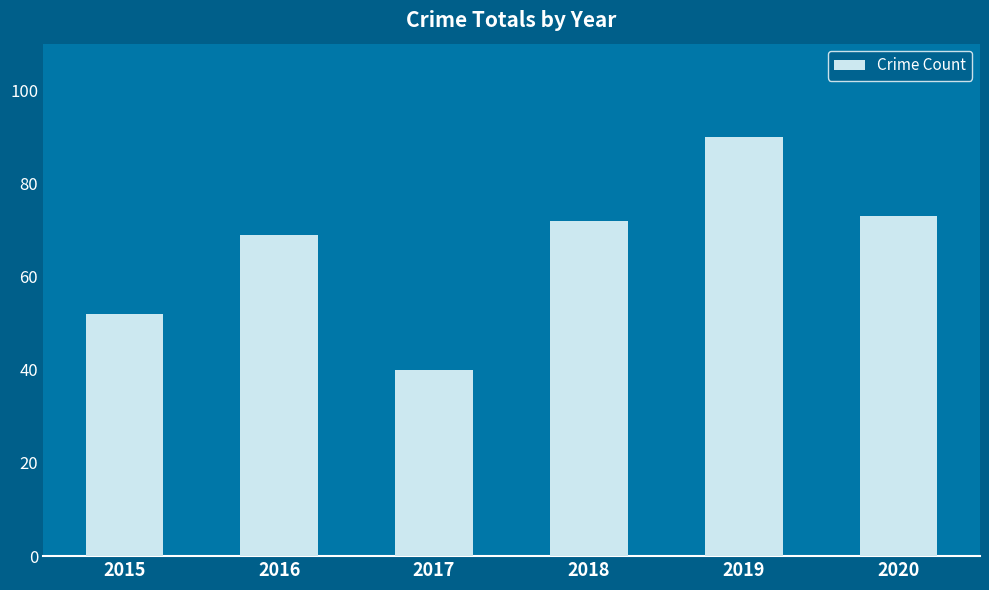

Read the value at 2018.

72